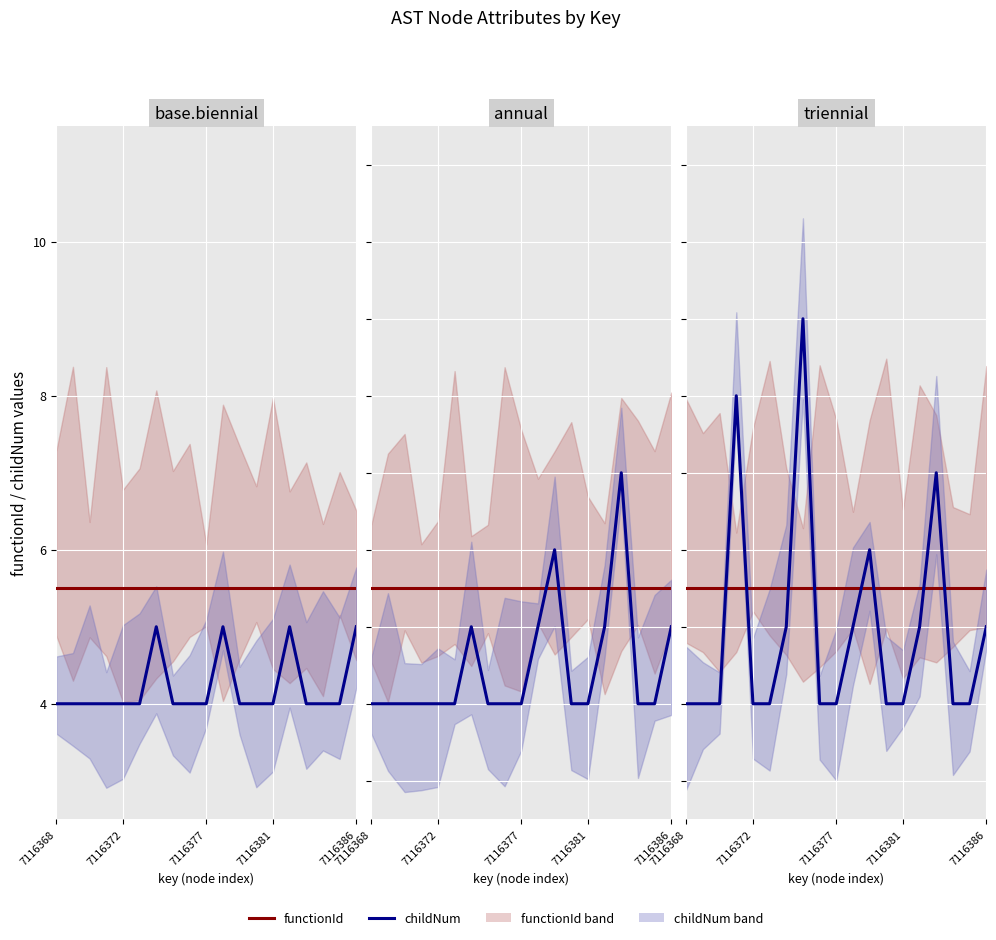

What is the approximate value of functionId at 11?

5.5